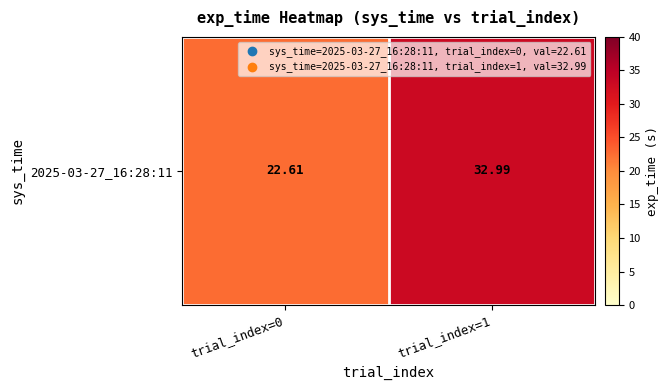

What is the change in value from trial_index=0 to trial_index=1?

+10.4